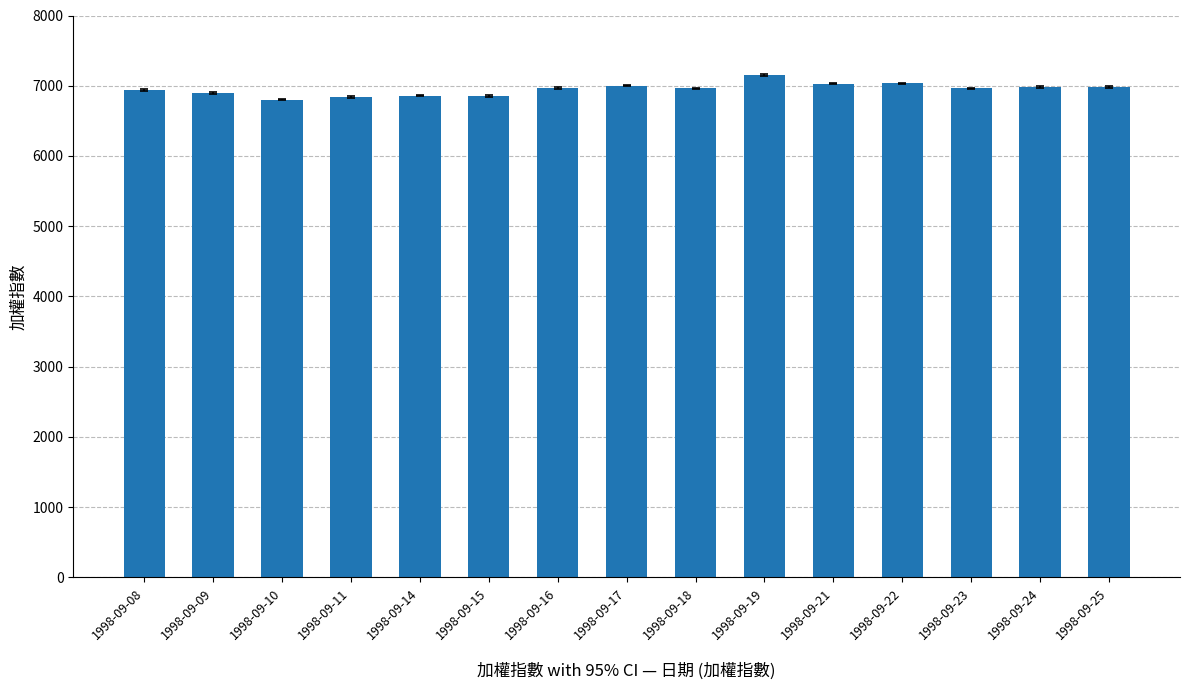

At which label does the data first exceed 6962?

1998-09-16